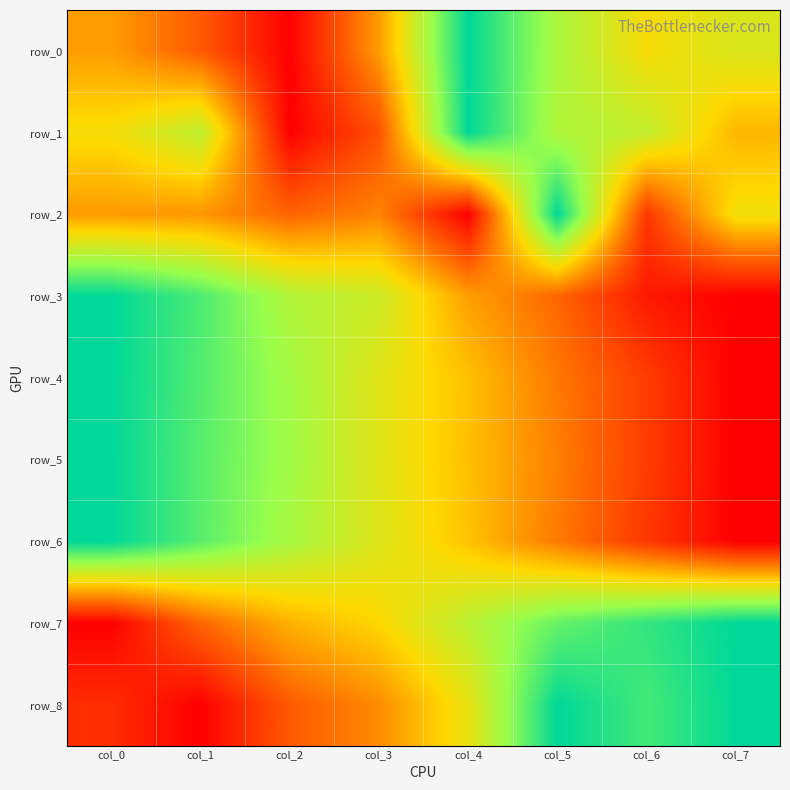

At how many categories does at least one series exceed 0?

8